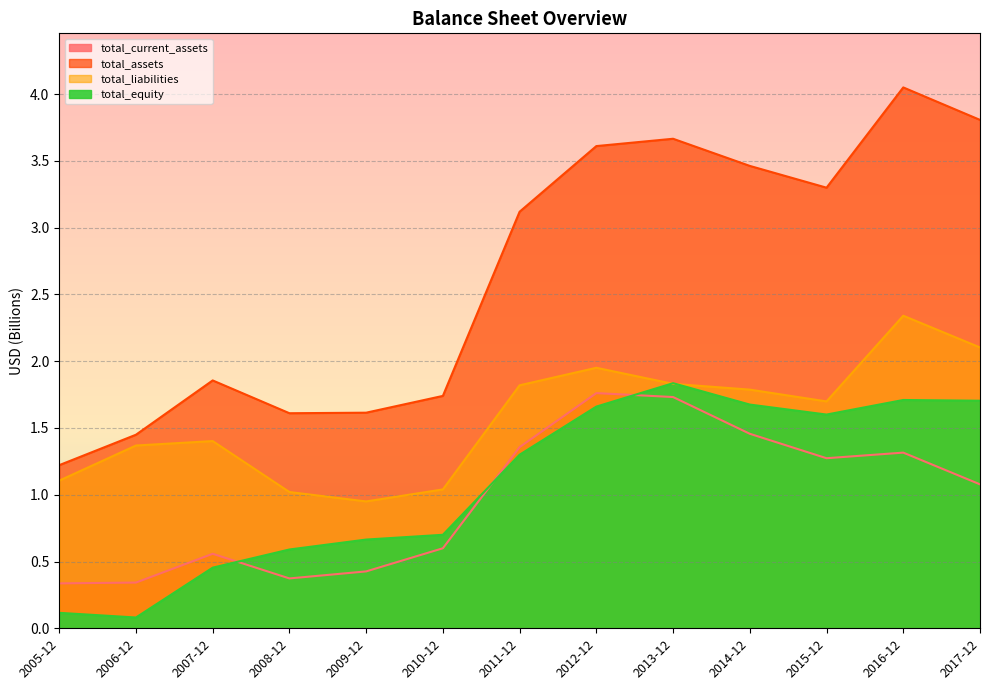

At 2015-12, list the series in order from smallest to largest.

total_current_assets, total_equity, total_liabilities, total_assets